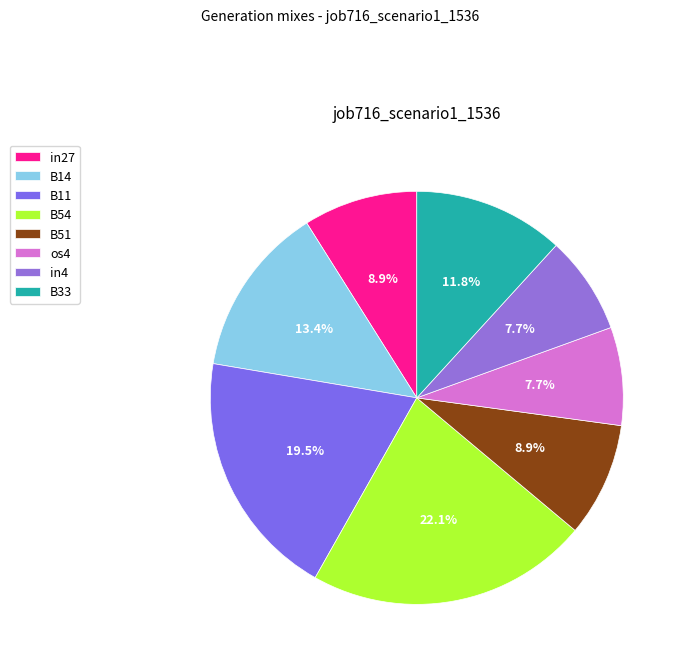

Rank the categories by value from highest to lowest.

B54, B11, B14, B33, in27, B51, os4, in4